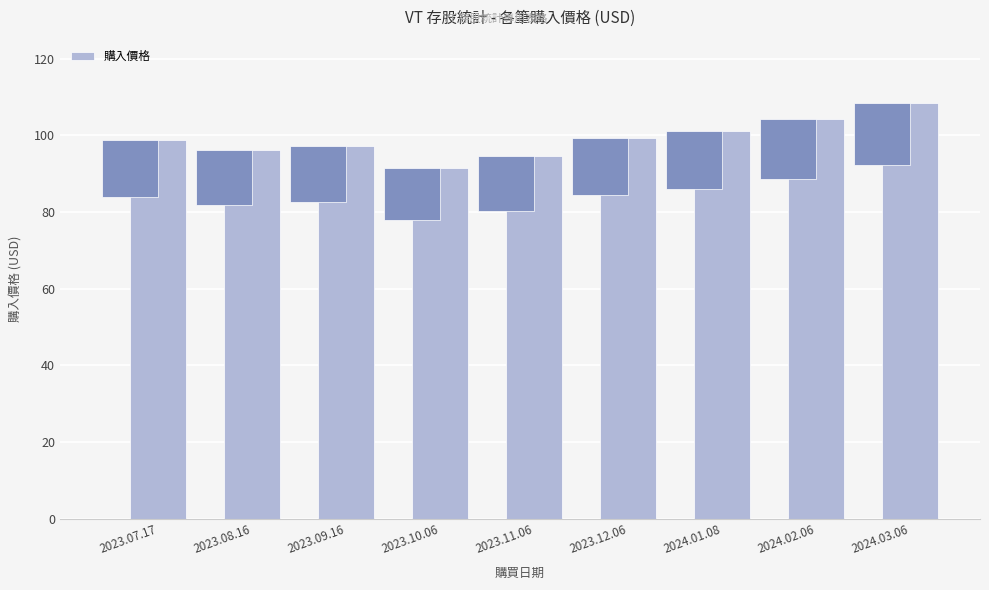

List the labels in order of value, smallest first.

2023.10.06, 2023.11.06, 2023.08.16, 2023.09.16, 2023.07.17, 2023.12.06, 2024.01.08, 2024.02.06, 2024.03.06